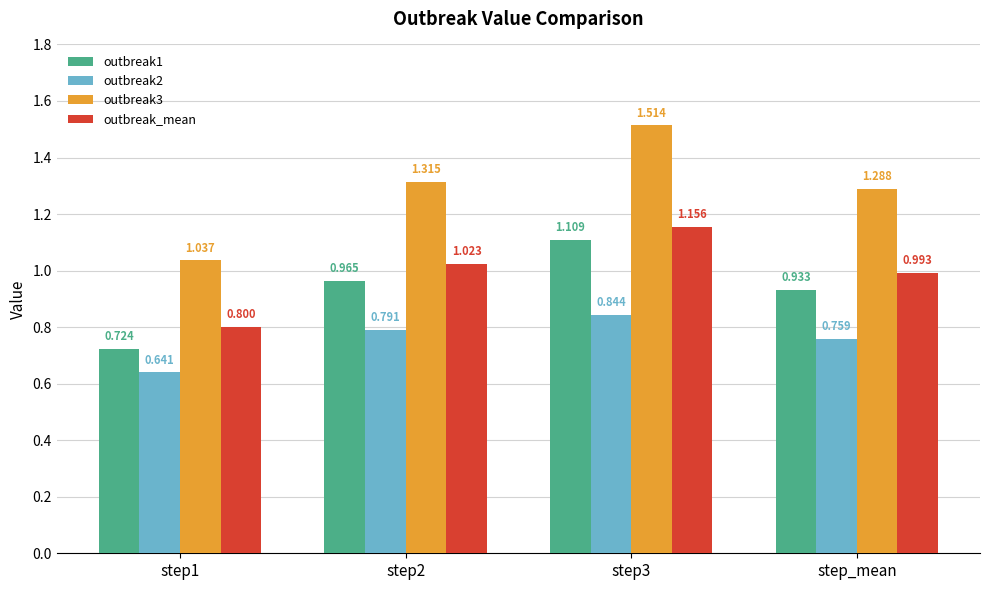

What position from the right is step1?

4